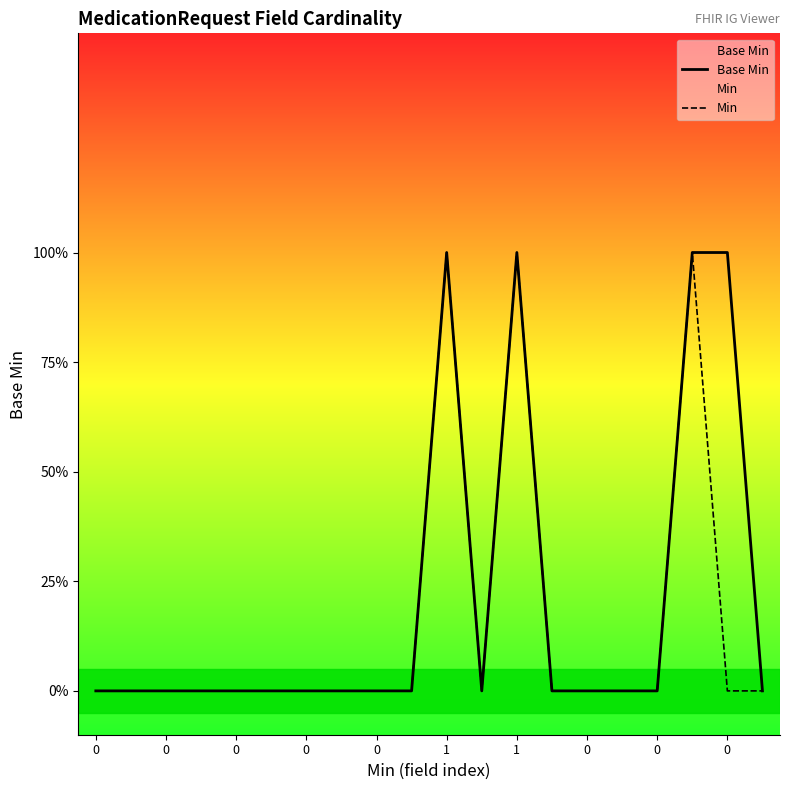

What is the sum of all Min values?

3